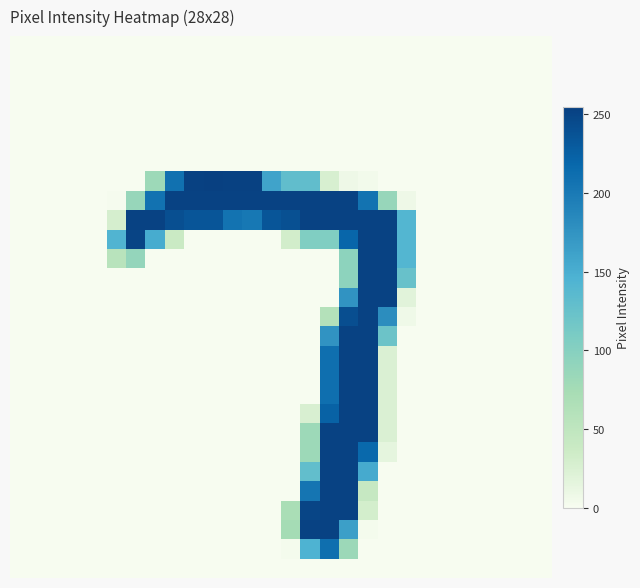

Count the number of data series in this chart.

28